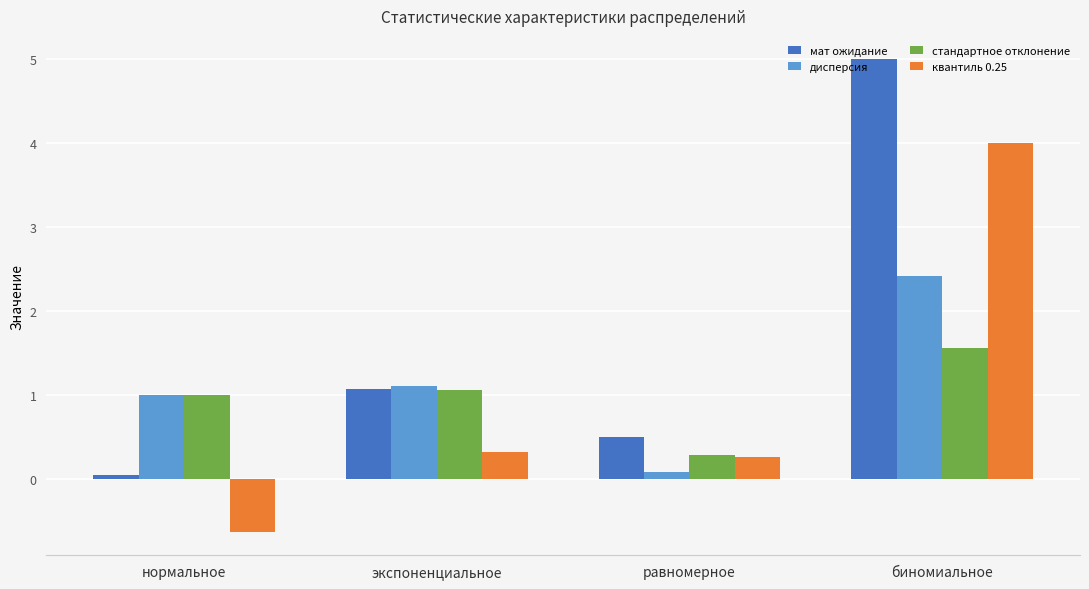

What is the lowest value of the дисперсия series?

0.1